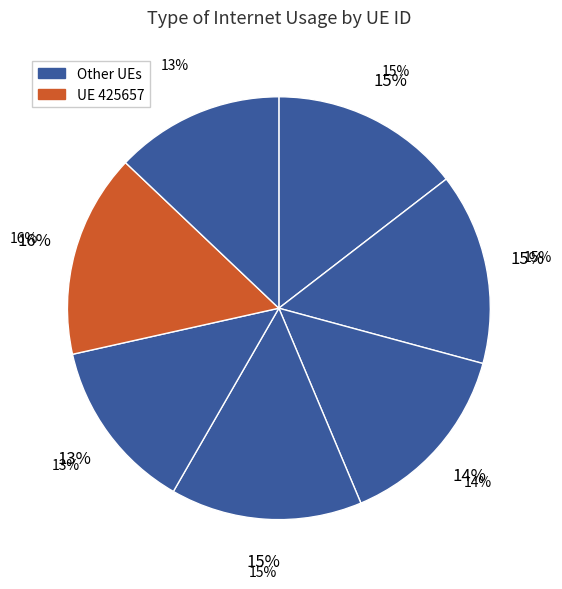

Combined, do 884726 and 600606 account for over 50%?

No